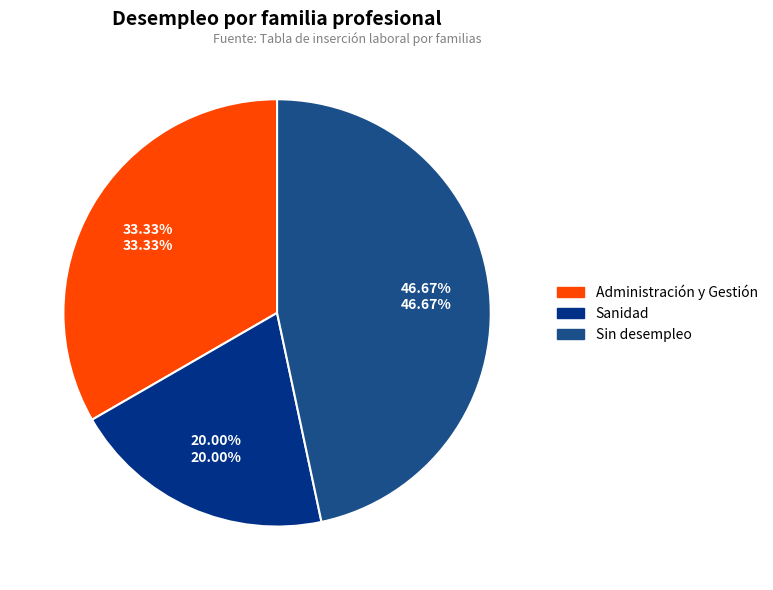

Is there any slice that represents more than half of the pie?

No